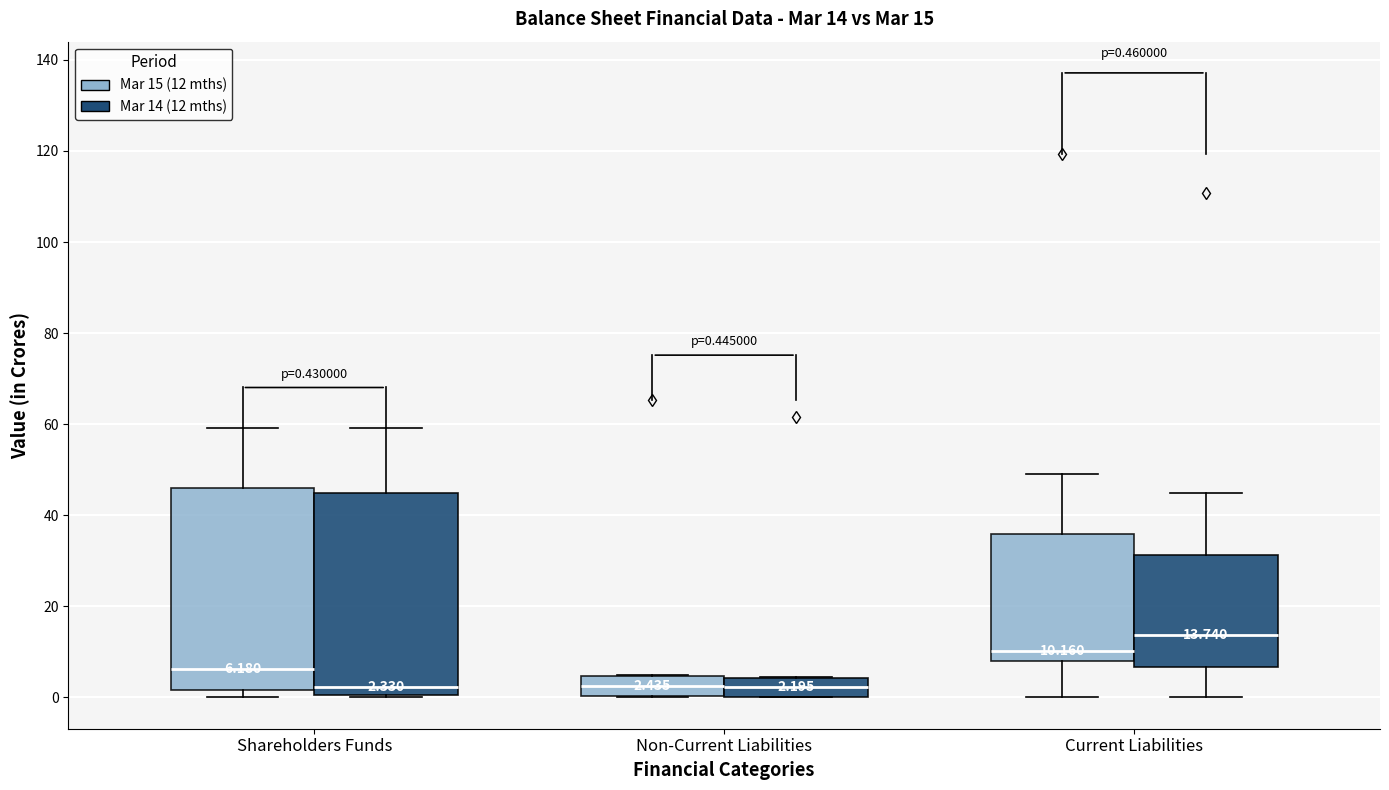

Which box has the highest median line?

Current Liabilities (Mar 14 (12 mths))